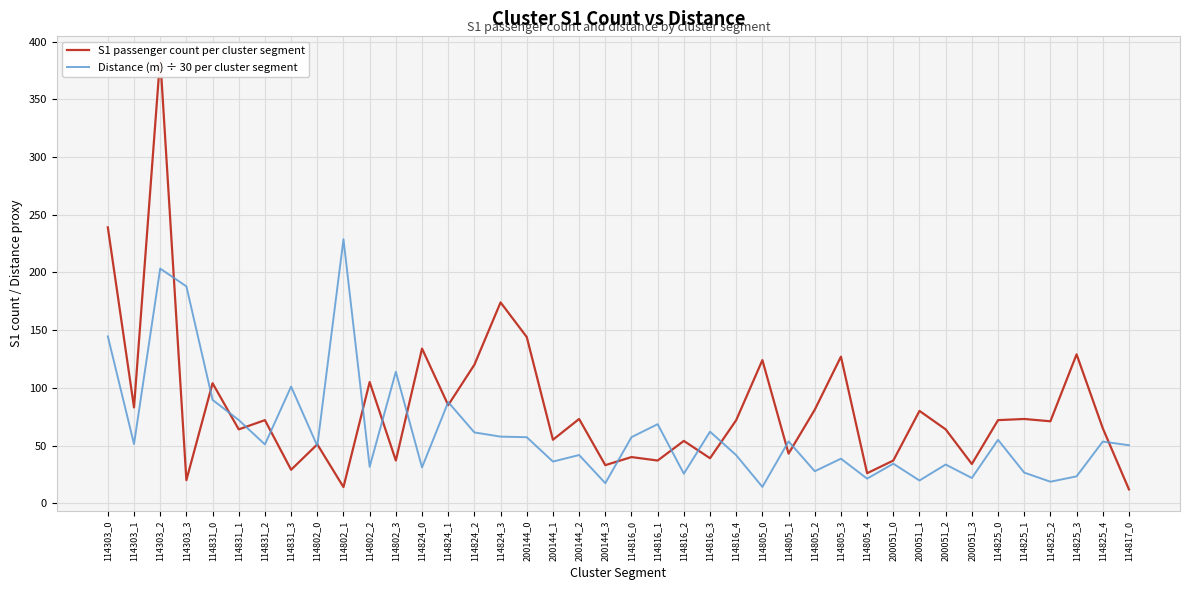

Where is the first local minimum for S1 passenger count per cluster segment?

114303_1